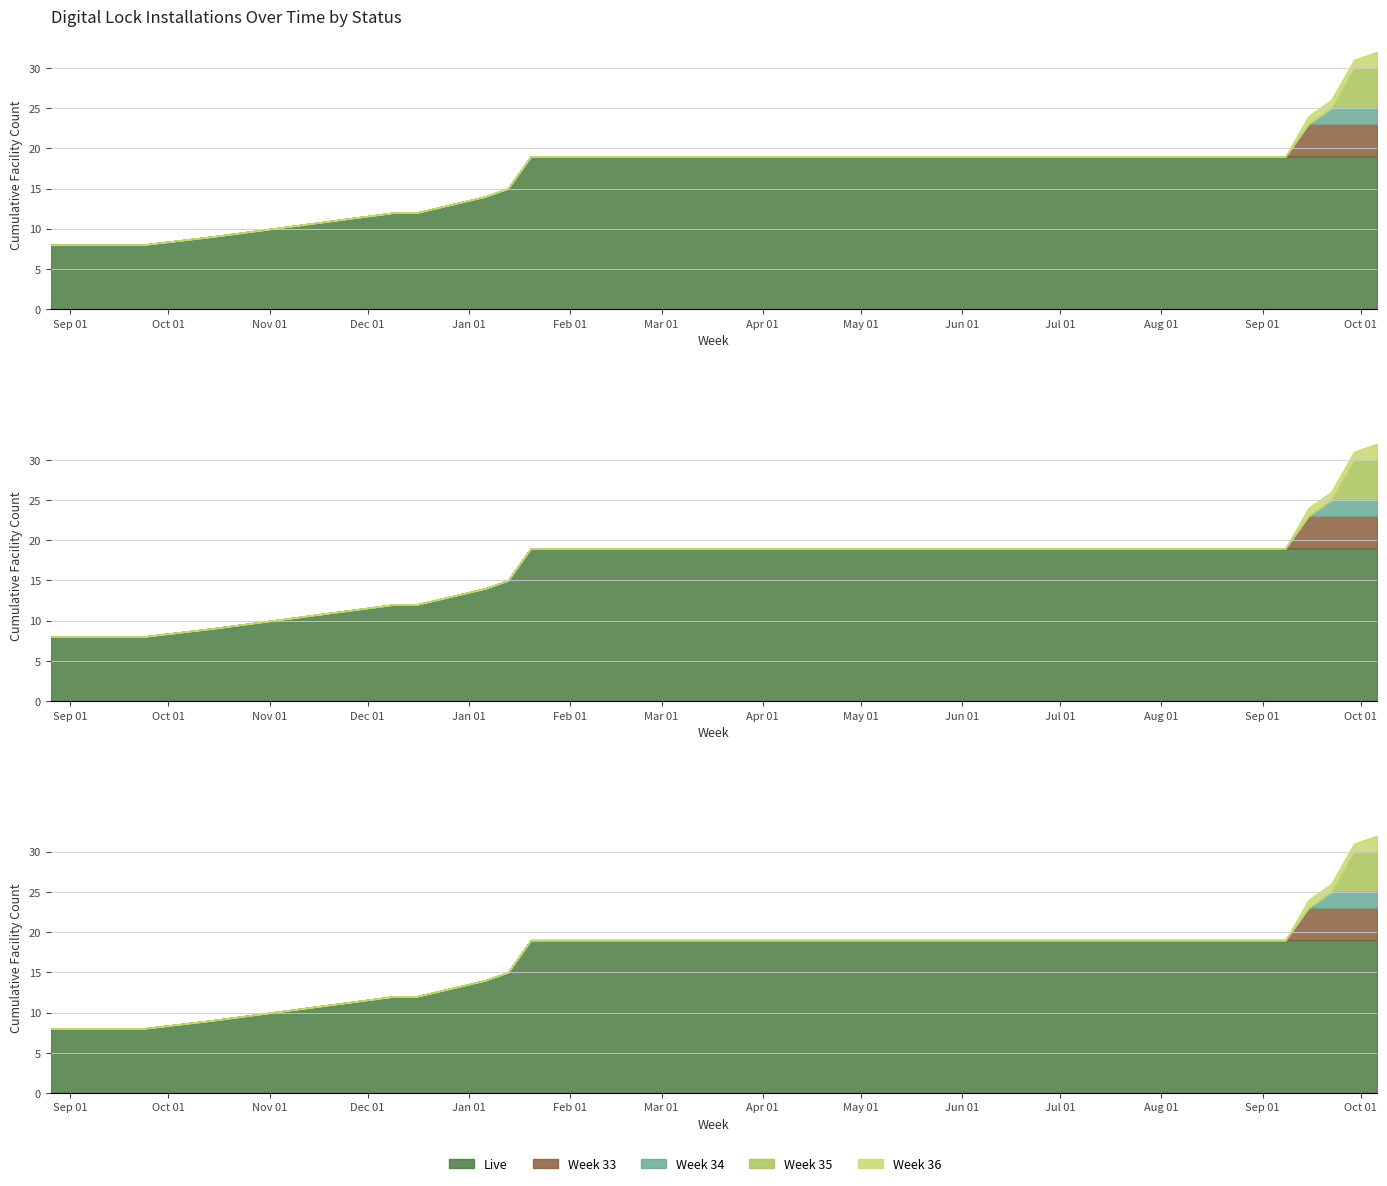

True or false: Week 35 has more than 2 interior local peaks.

False